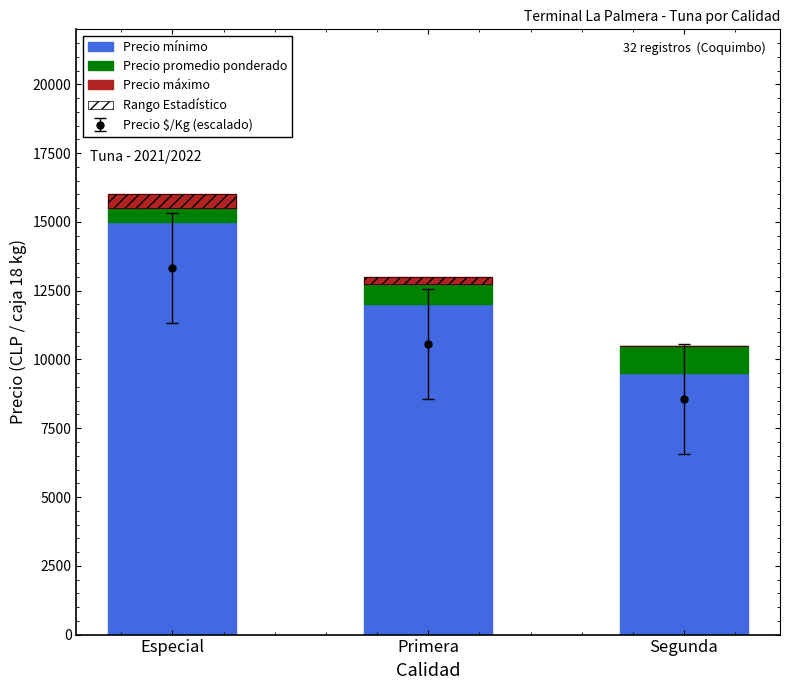

At which label is Precio mínimo closest to 12250?

Primera